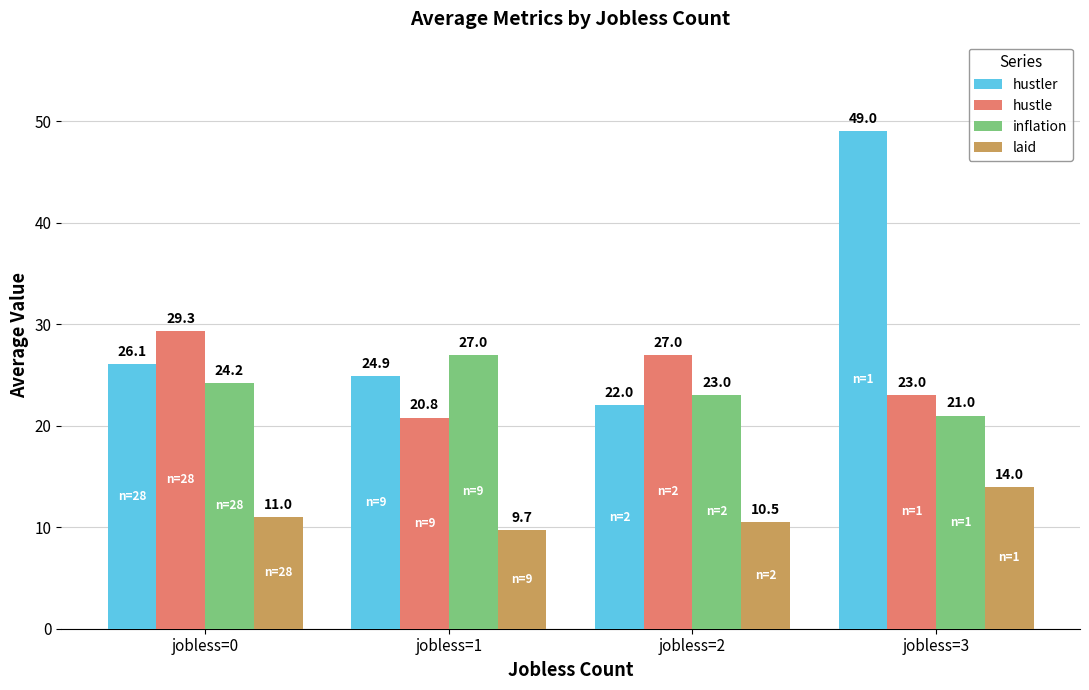

Is the value of inflation at jobless=0 greater than the value of hustler at jobless=1?

No